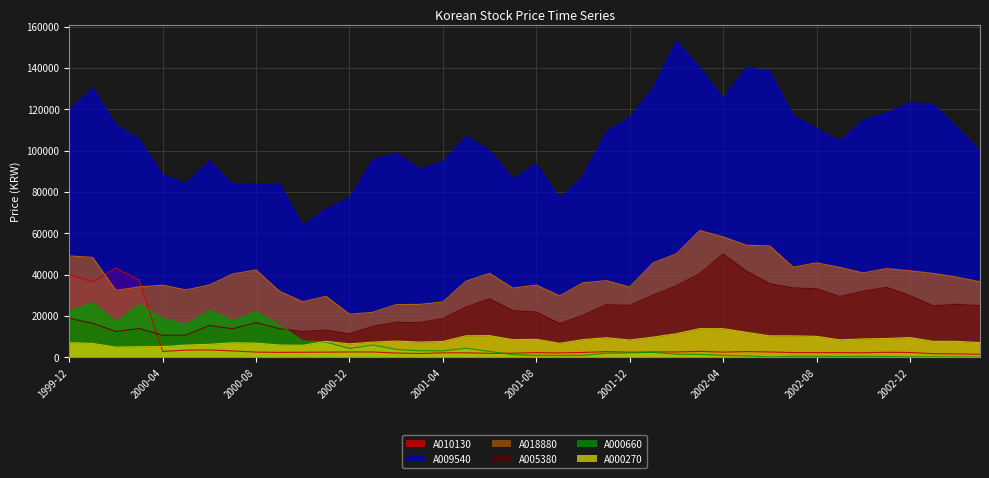

True or false: A000270 and A009540 cross at least once.

False